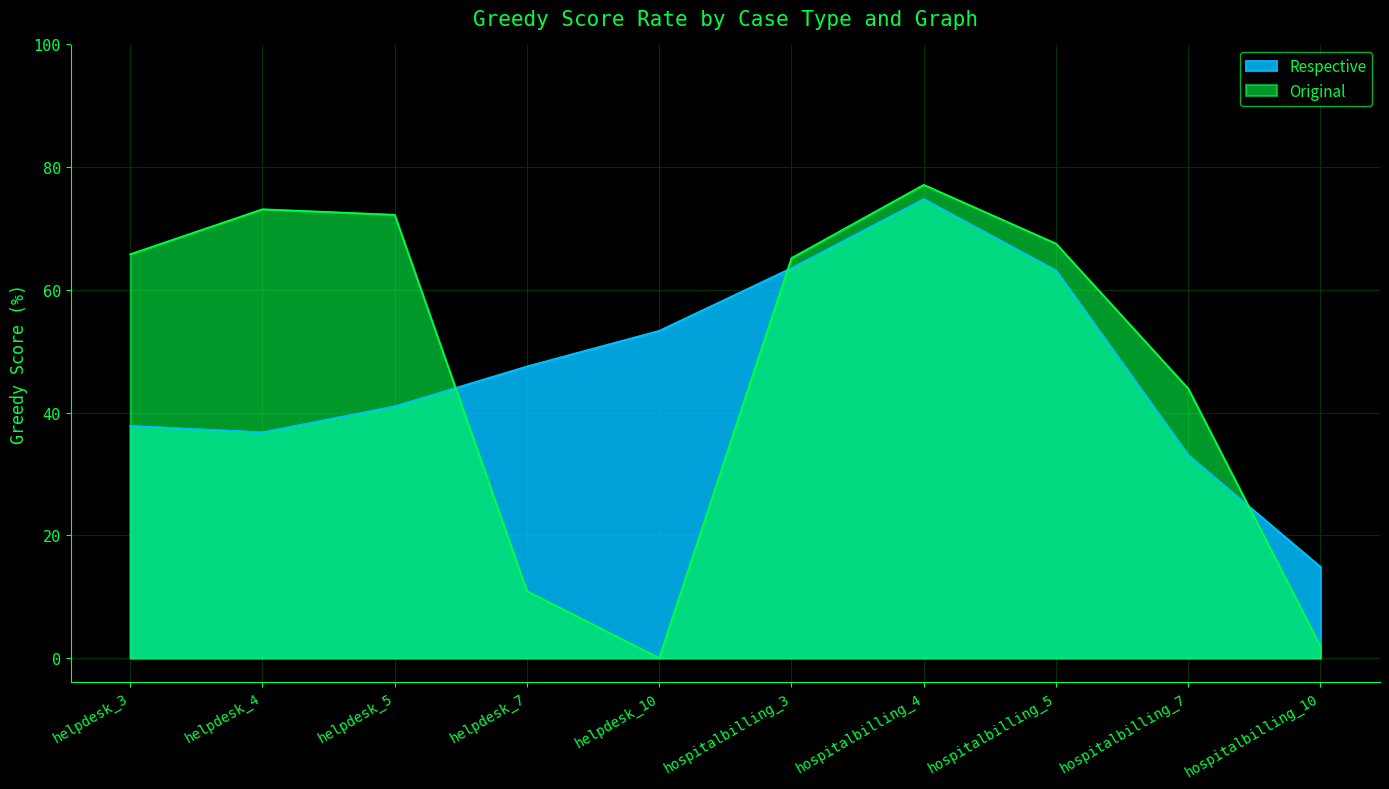

Reading right to left, extract all data points from this chart.

Respective: 14.8	33.1	63.1	74.8	63.5	53.3	47.5	41.0	36.8	37.8
Original: 1.9	43.9	67.5	77.1	65.2	0.0	10.9	72.2	73.1	65.8